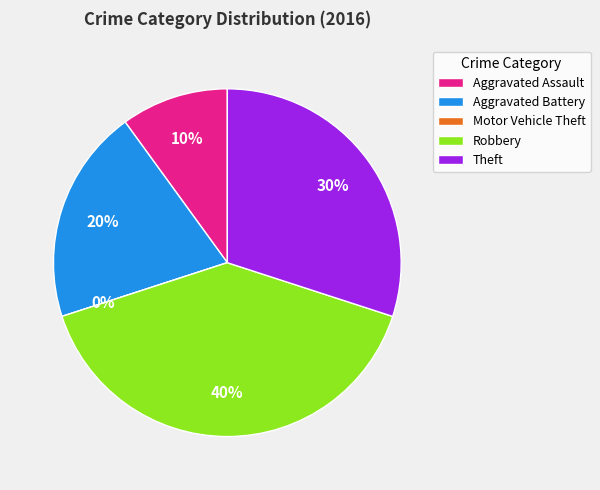

Rank the categories by value from lowest to highest.

Motor Vehicle Theft, Aggravated Assault, Aggravated Battery, Theft, Robbery